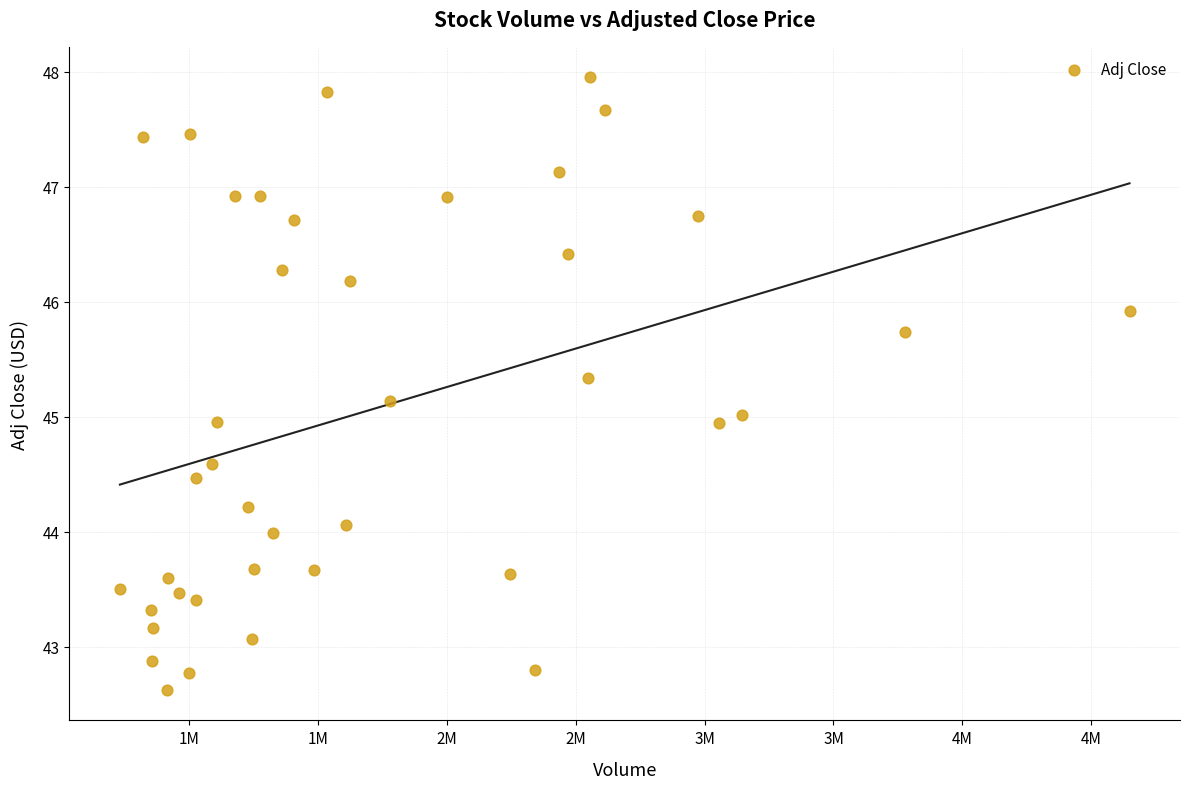

What is the range of Y values (max minus min)?

5.3